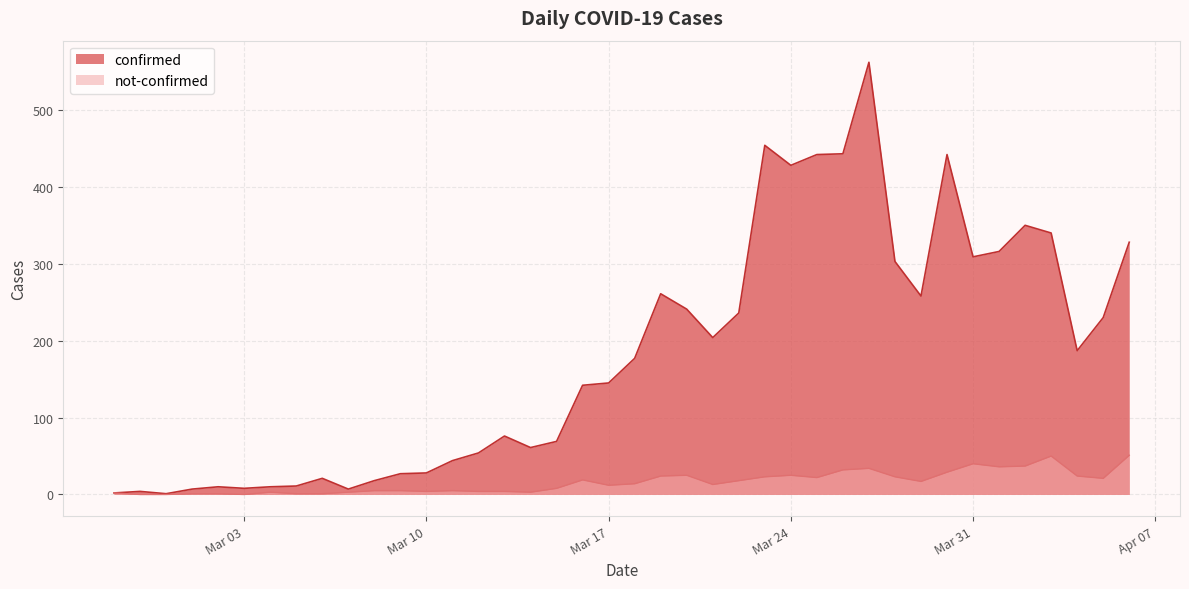

True or false: confirmed and not-confirmed intersect in this chart.

False